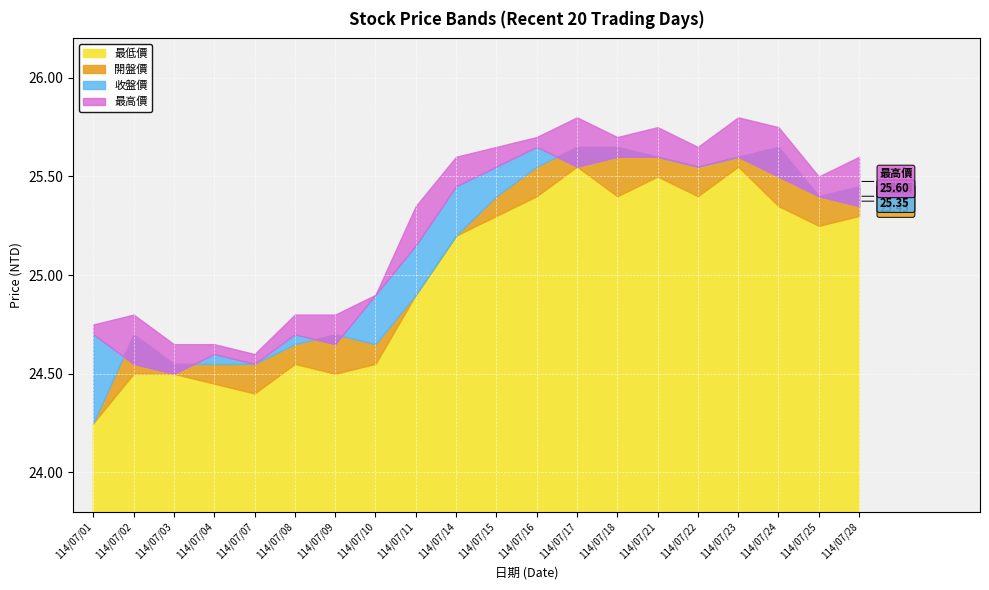

True or false: 最低價 has a value of 11.6 at 114/07/21.

False